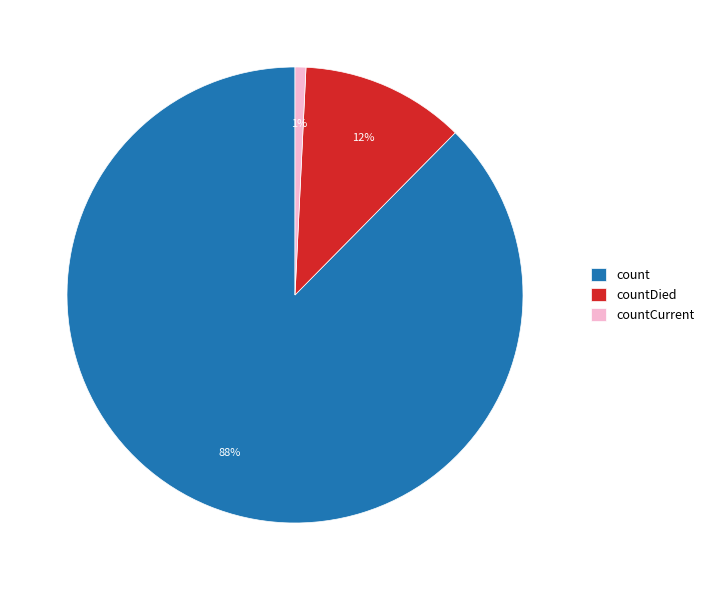

How many segments does this pie chart have?

3